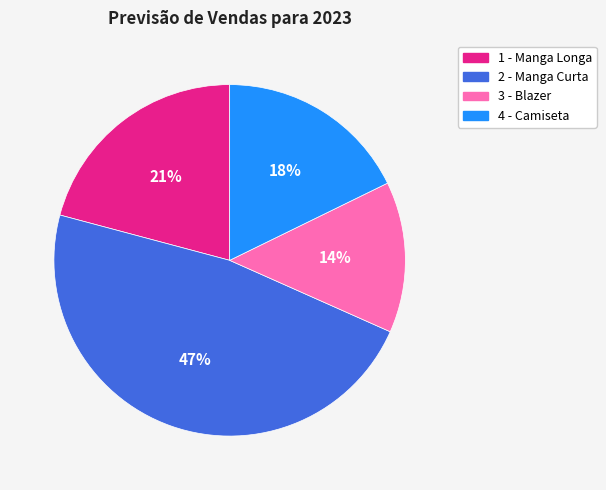

How many segments does this pie chart have?

4